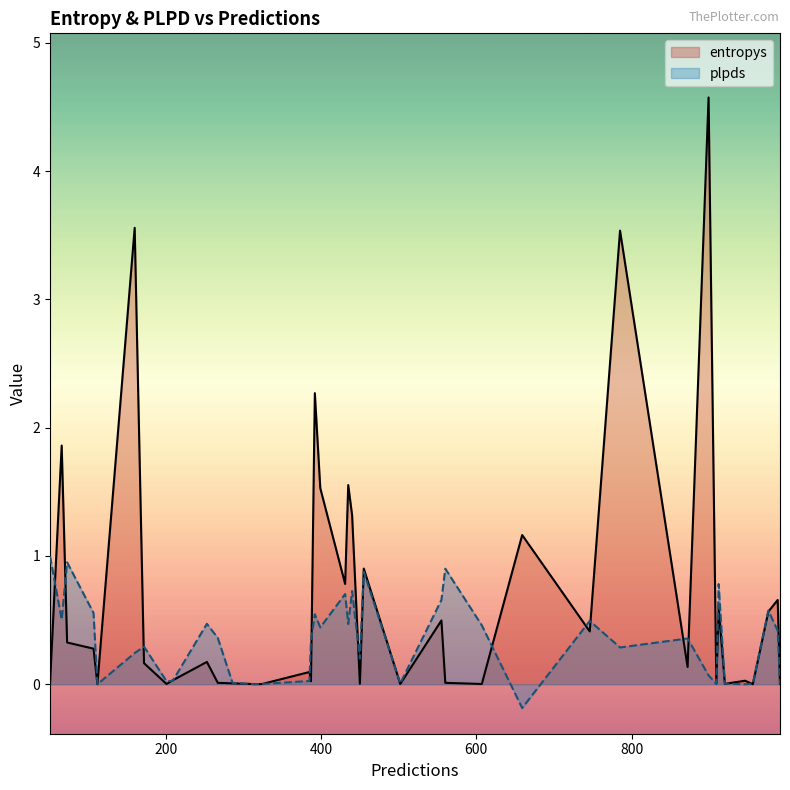

The entropys series shows 4.6 at 899. True or false?

True